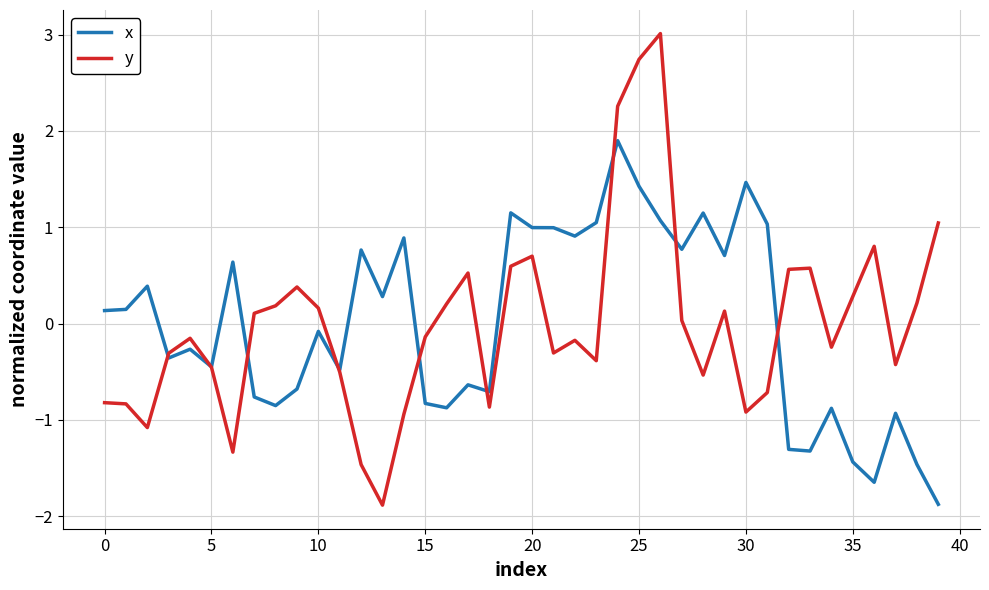

True or false: y and x cross at least once.

True